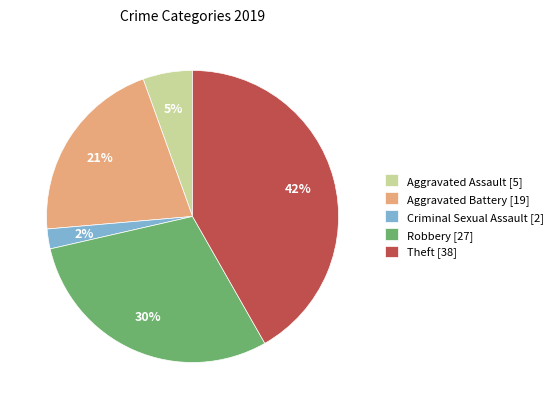

How many segments does this pie chart have?

5